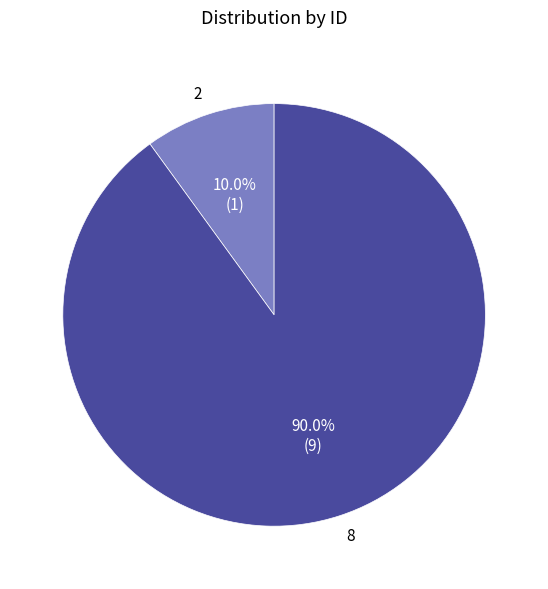

The 2 slice represents 10% of the pie. True or false?

True